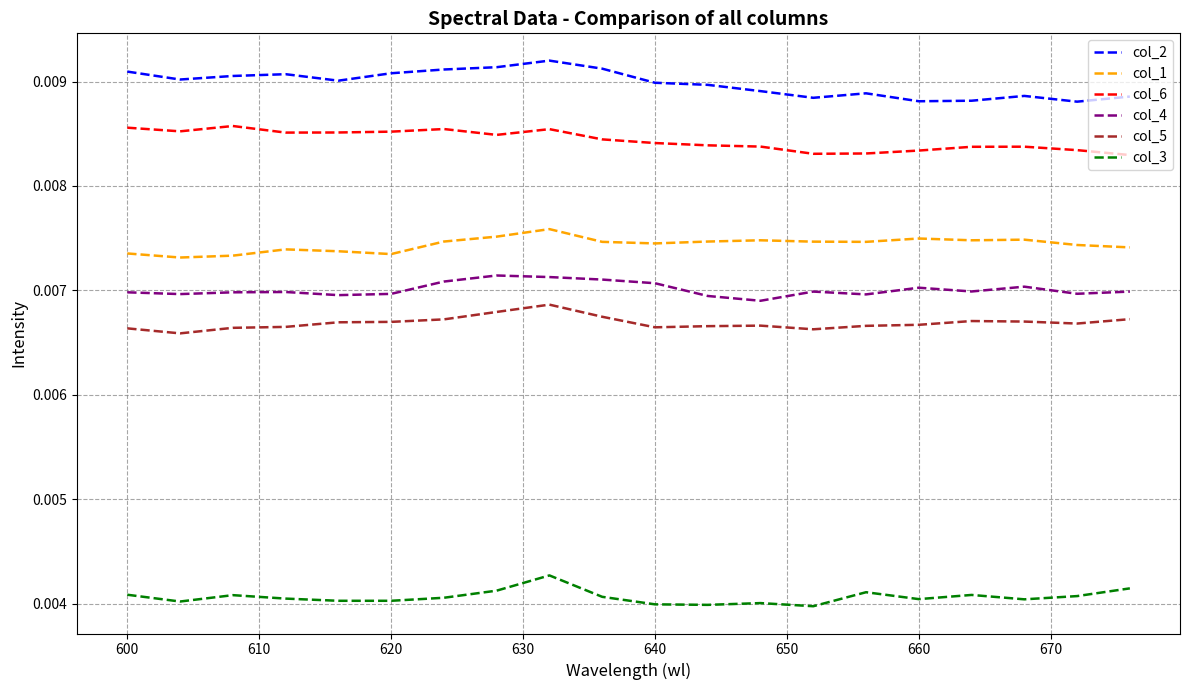

True or false: col_4 and col_2 intersect in this chart.

False